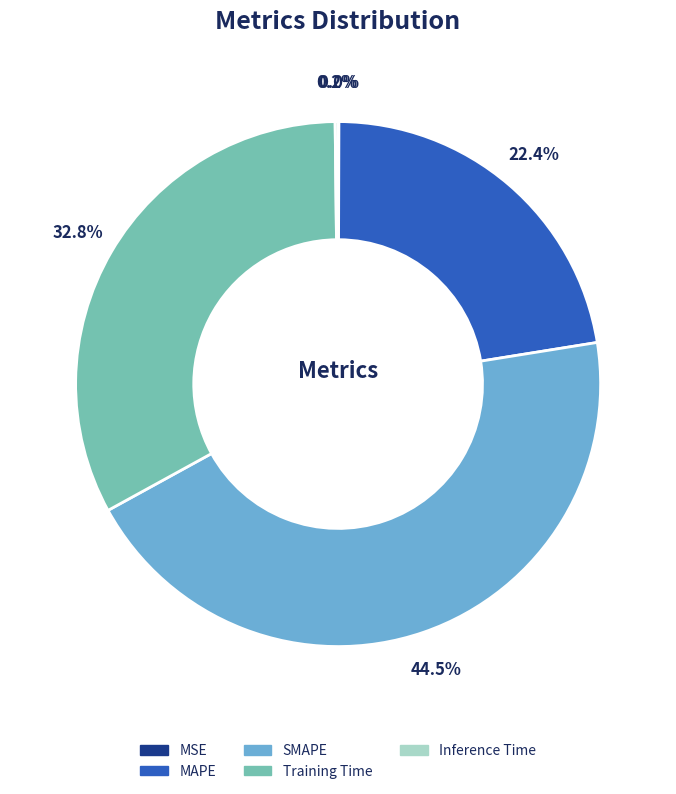

Between SMAPE and Training Time, which is larger?

SMAPE